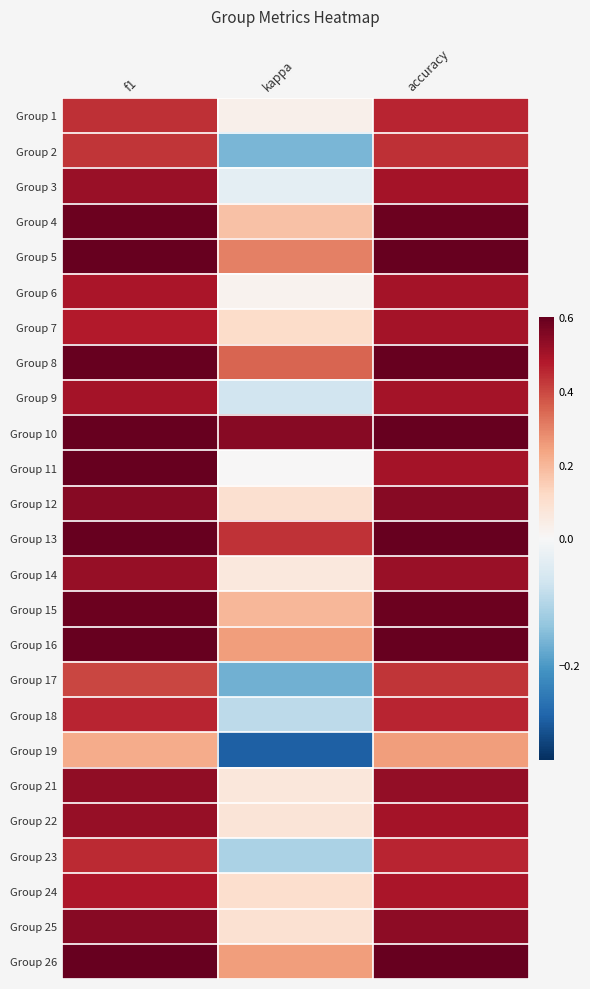

What is the difference between the highest and lowest values at f1?

0.6